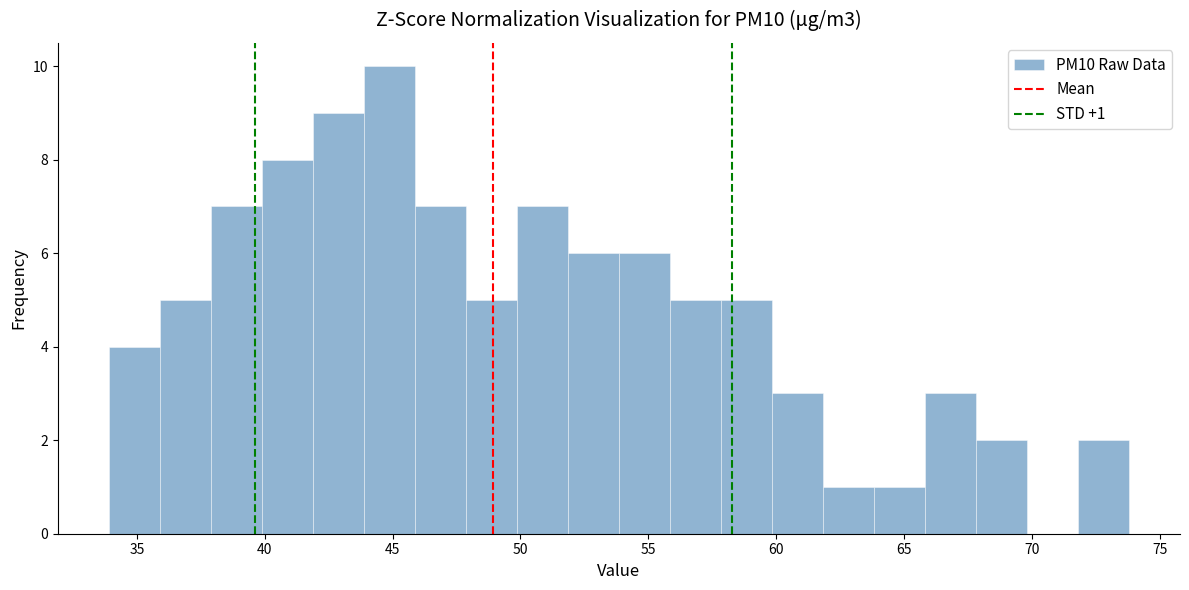

Read against the x-axis, roughly where is the centre of the tallest bar?

45.0